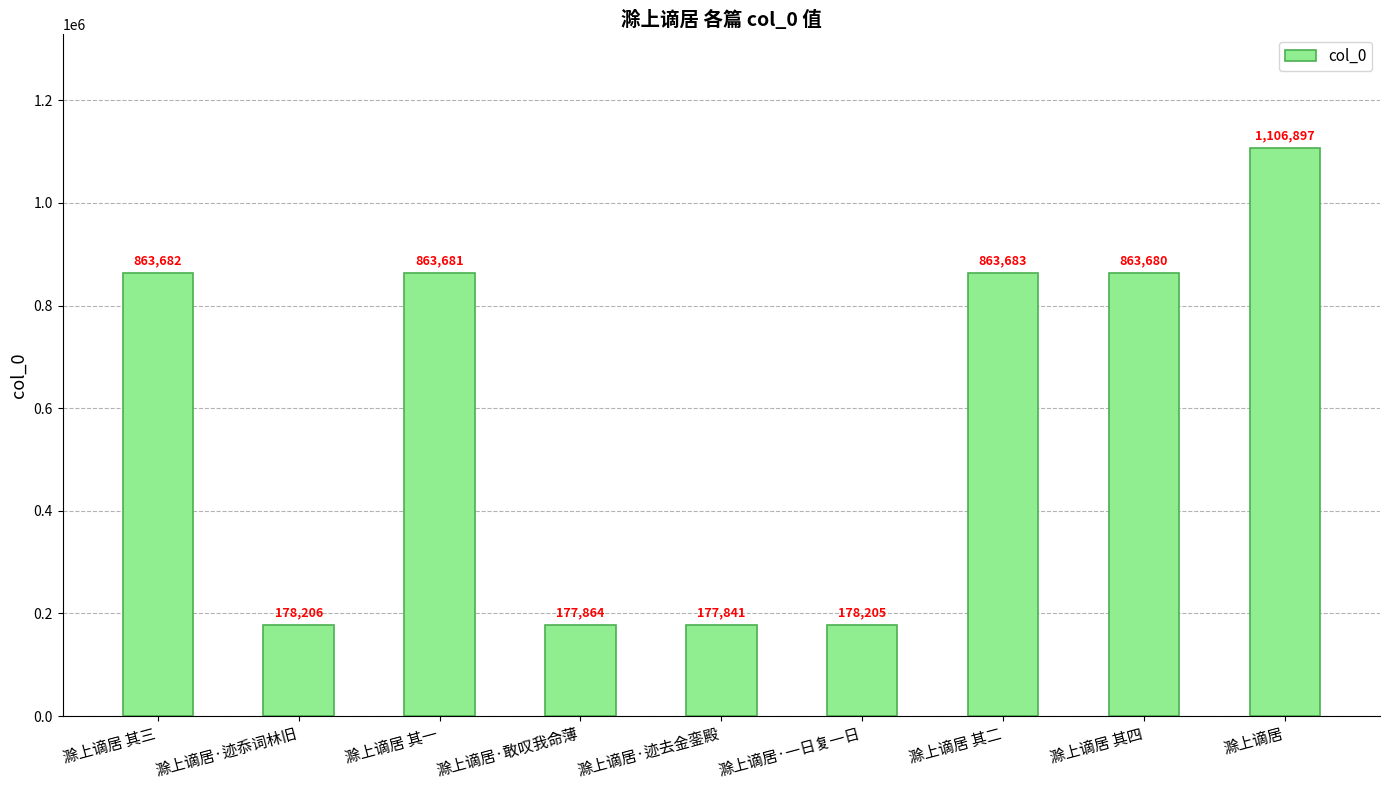

Reading right to left, transcribe all the data shown in this chart.

1106897	863680	863683	178205	177841	177864	863681	178206	863682